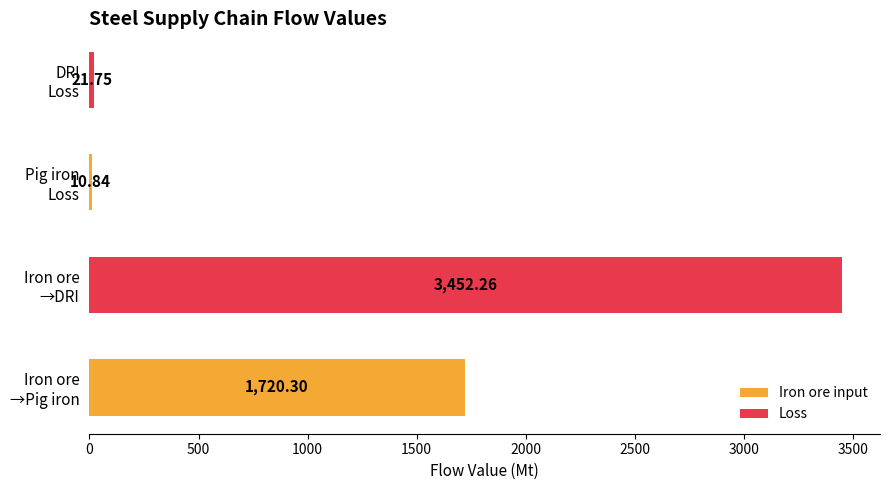

How many series are shown in this chart?

1